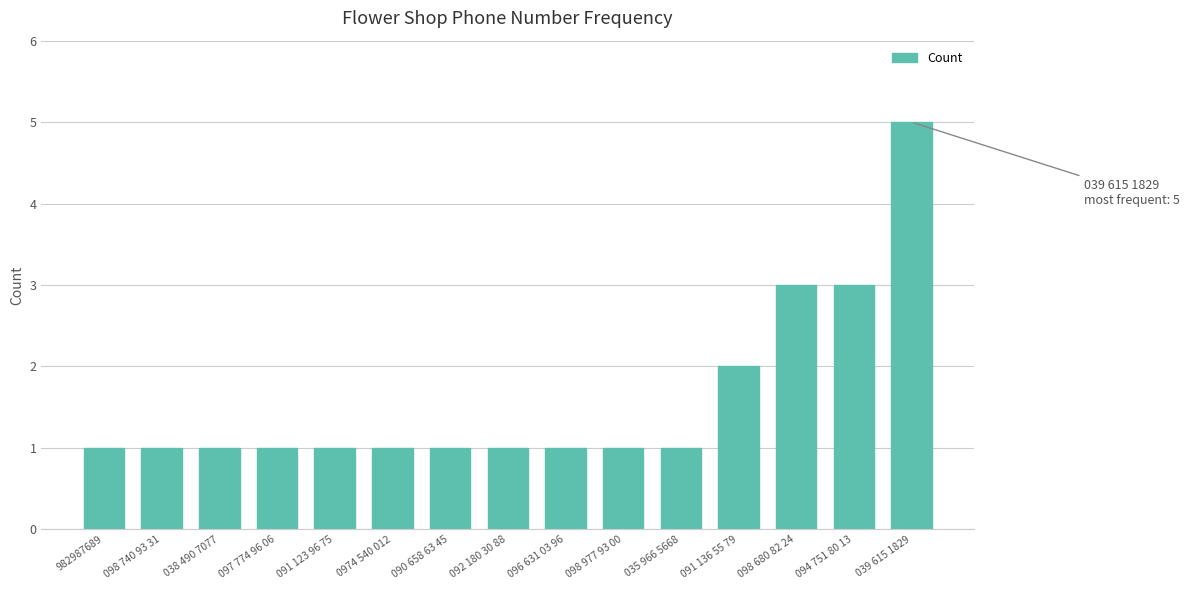

Reading right to left, transcribe all the data shown in this chart.

039 615 1829=5	094 751 80 13=3	098 680 82 24=3	091 136 55 79=2	035 966 5668=1	098 977 93 00=1	096 631 03 96=1	092 180 30 88=1	090 658 63 45=1	0974 540 012=1	091 123 96 75=1	097 774 96 06=1	038 490 7077=1	098 740 93 31=1	982987689=1